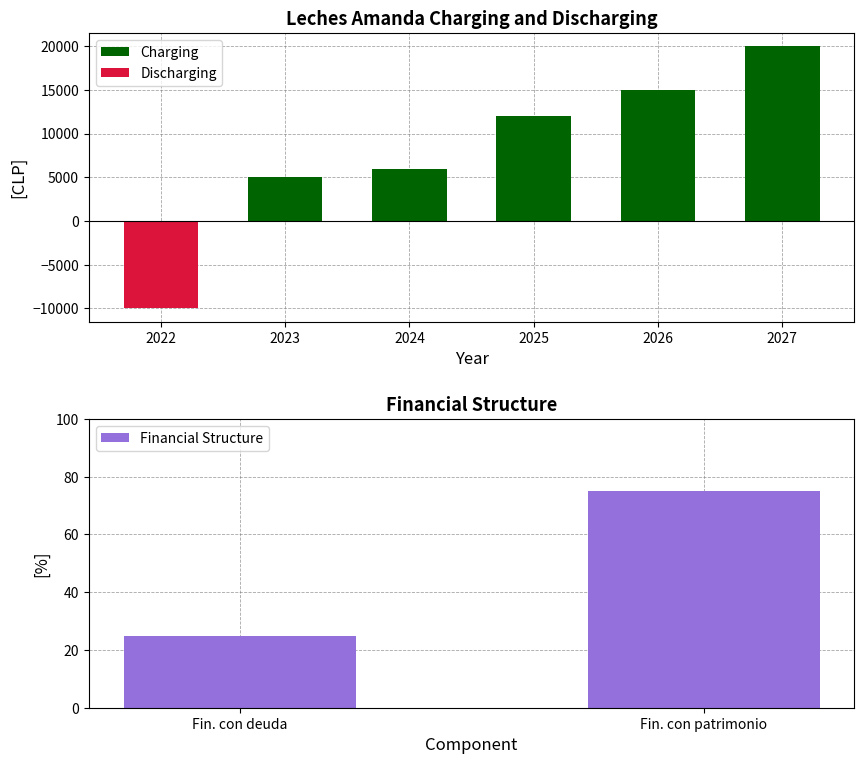

What is the sum of all Financial Structure values?

100